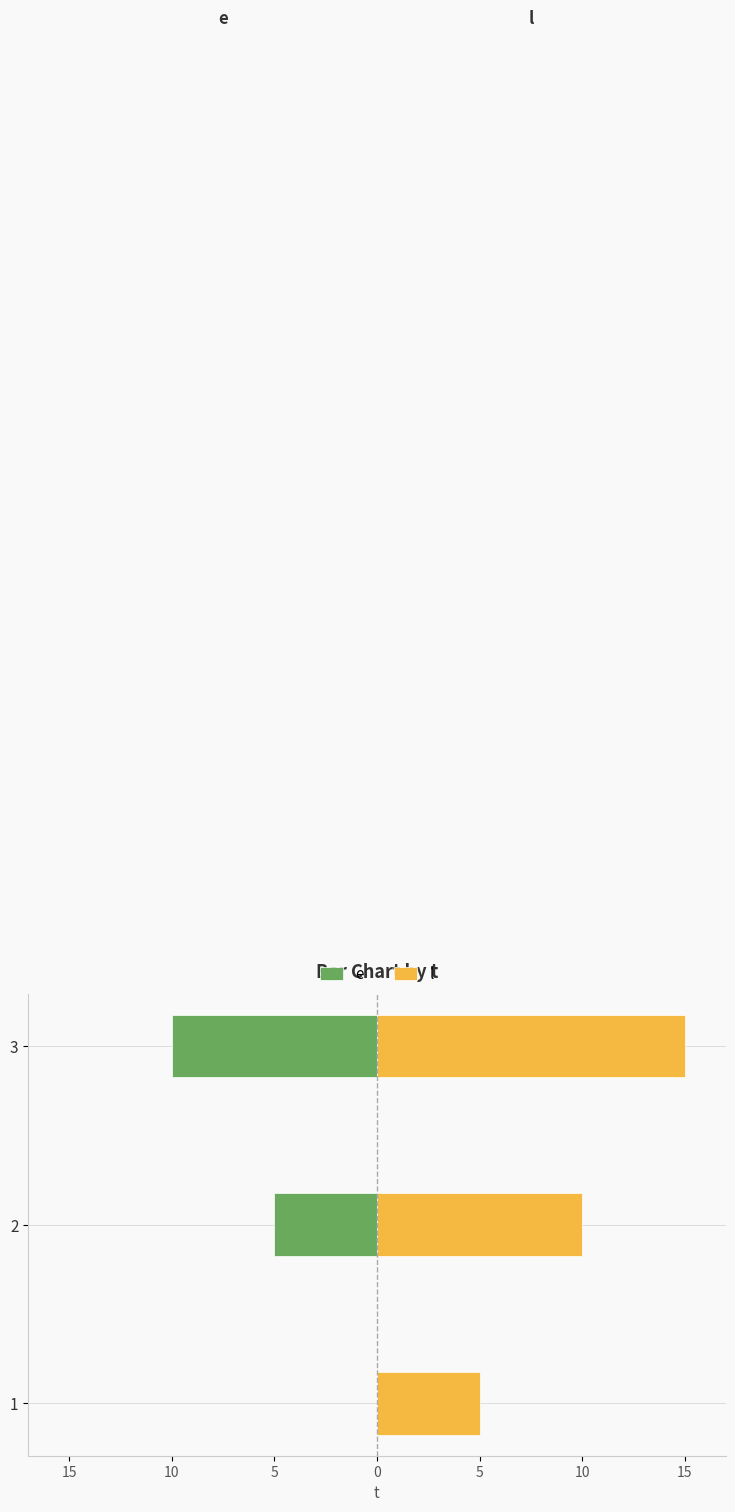

How many groups of bars are there?

3